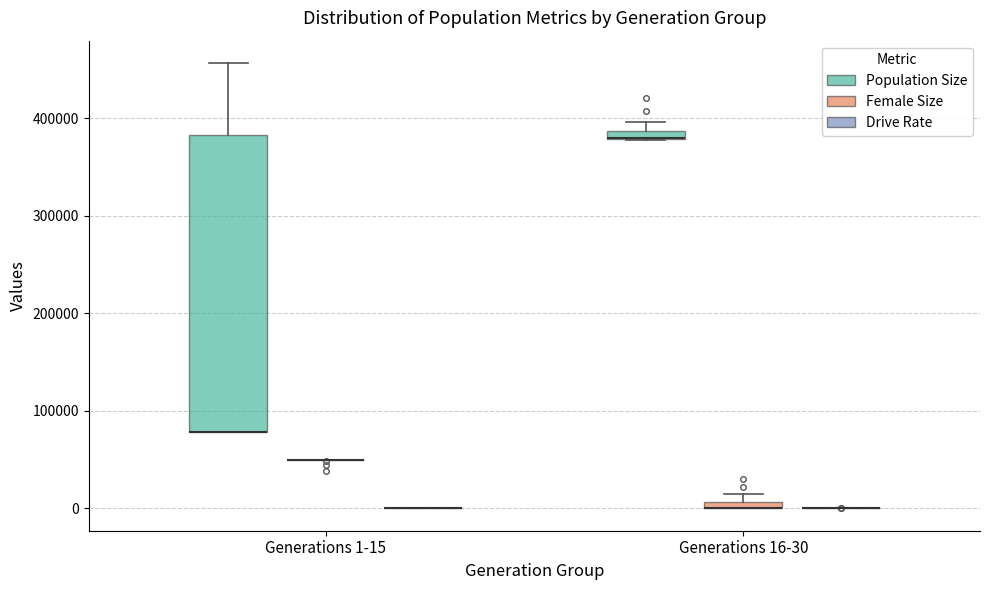

Comparing the boxes themselves (not the whiskers), which one is the tallest?

Generations 1-15 (Population Size)